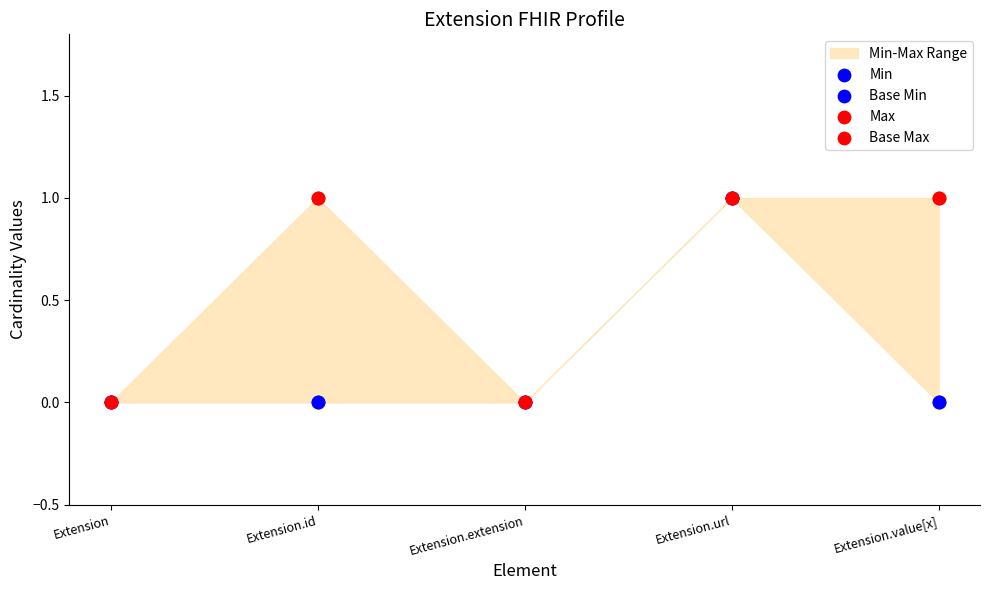

Which series contains the highest Y value?

Min